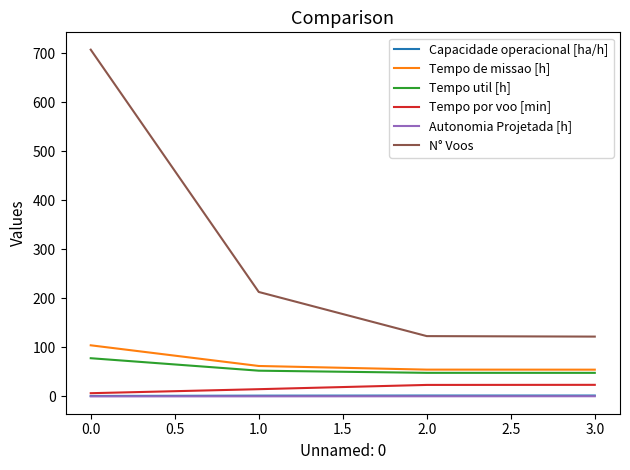

What is the greatest value displayed?

707.0